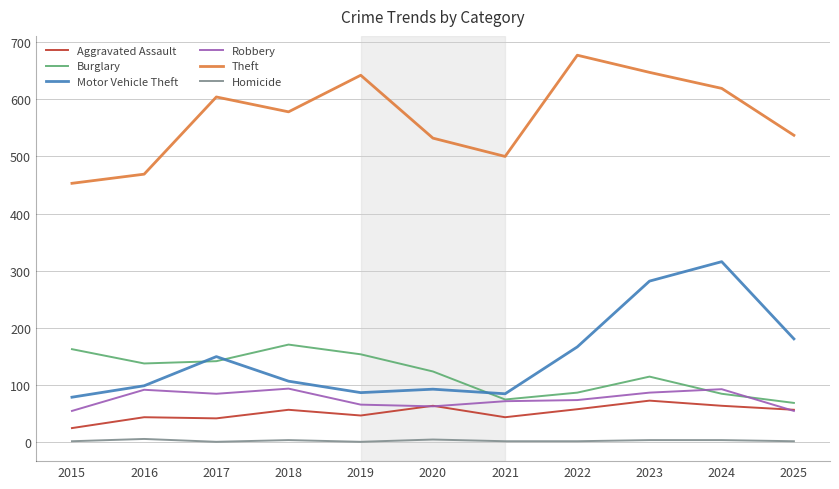

True or false: Robbery has more than 0 points higher than both neighbors.

True